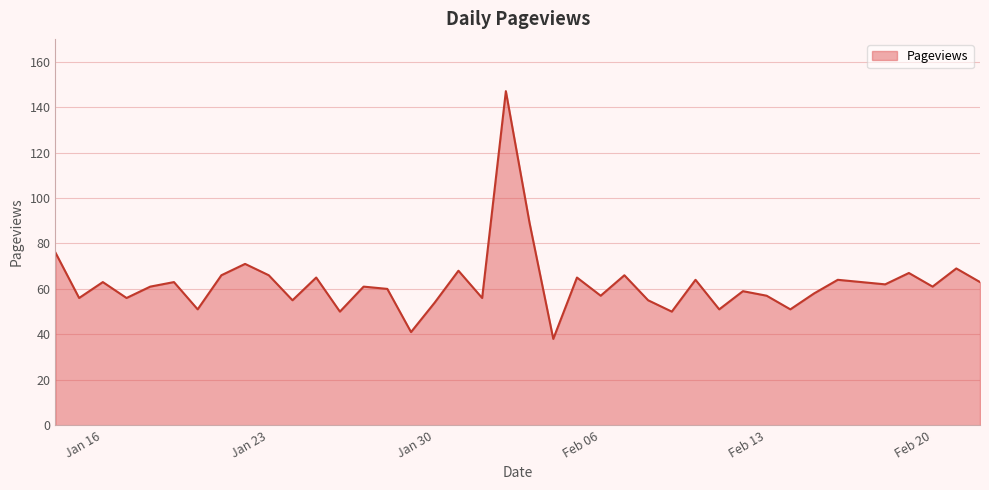

What is the smallest value displayed?

38